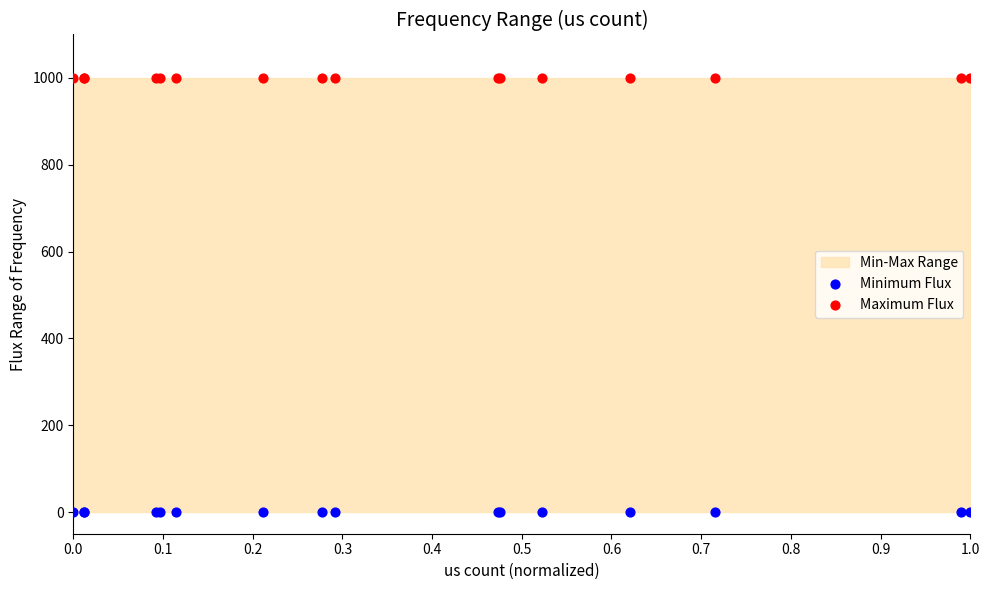

Which series contains the lowest Y value?

Minimum Flux